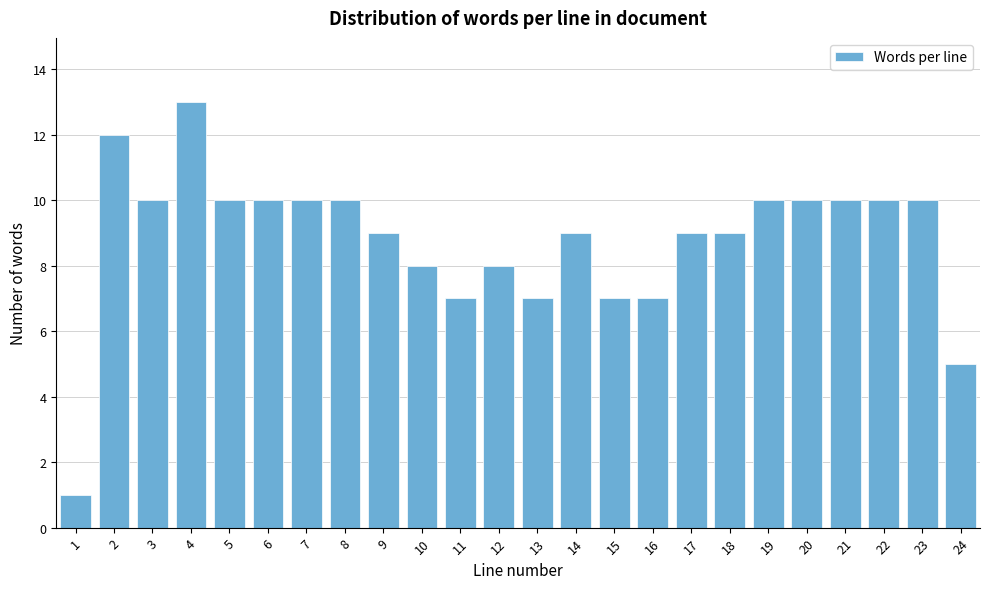

Reading left to right, list all the values displayed in this chart.

1	12	10	13	10	10	10	10	9	8	7	8	7	9	7	7	9	9	10	10	10	10	10	5